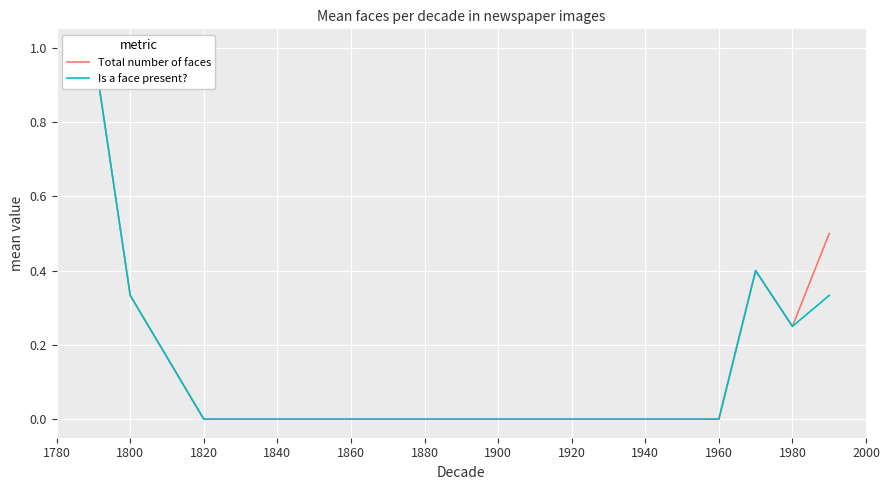

Which series has the largest total across all categories?

Total number of faces